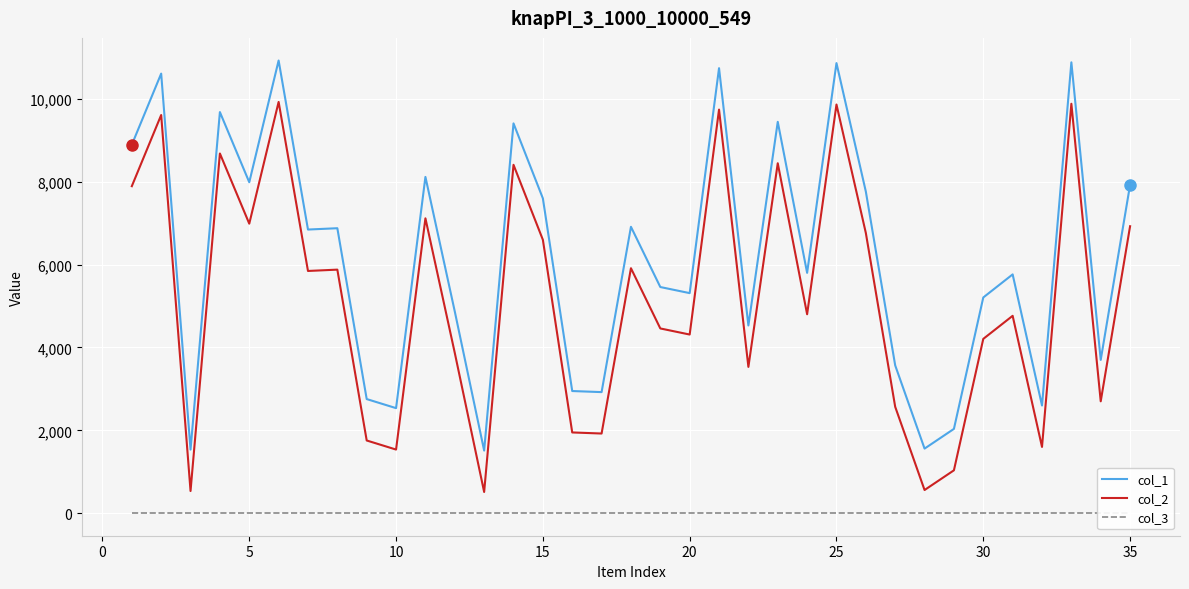

What is the maximum value shown in the chart?

10928